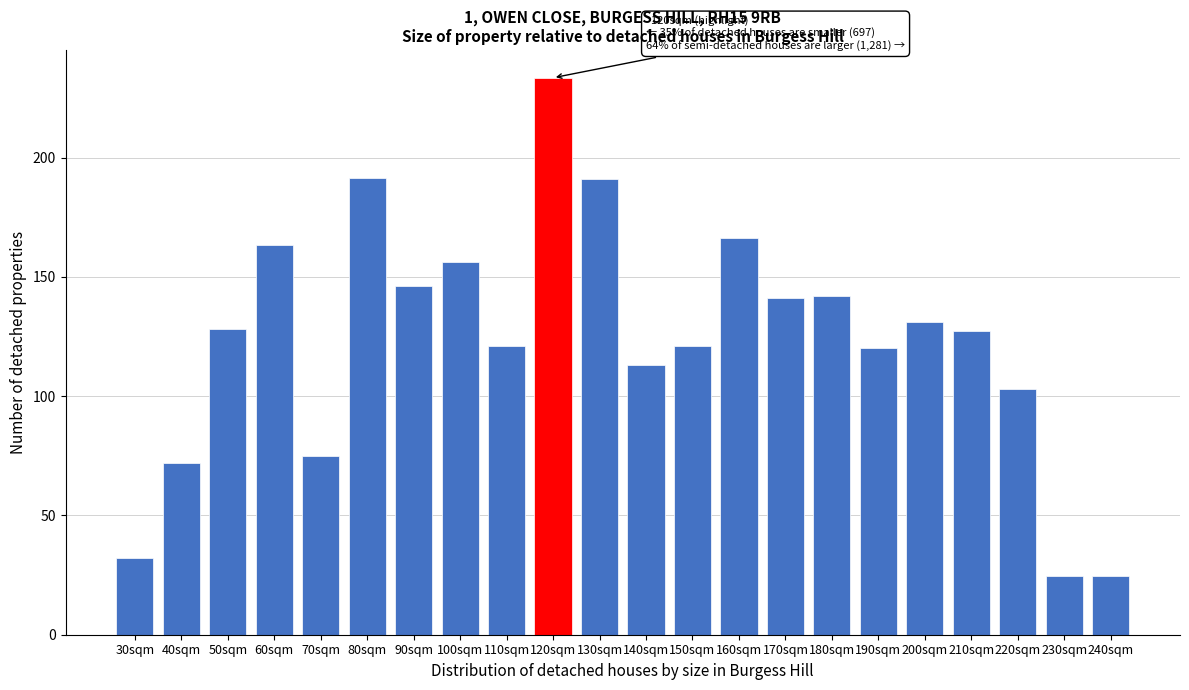

What is the label of the 8th bar from the left?

100sqm